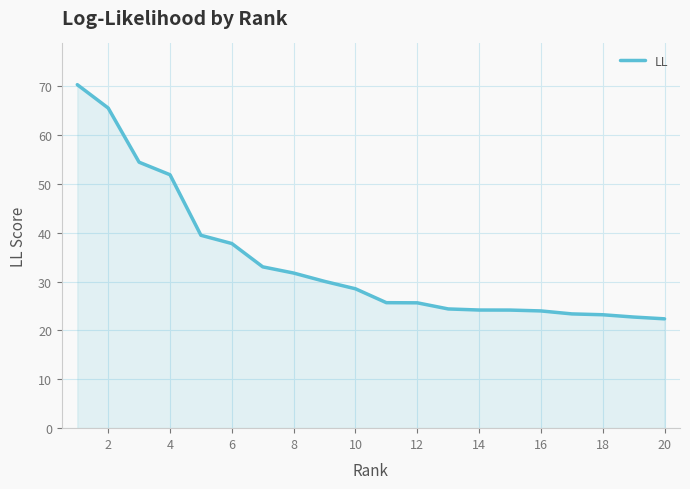

What is the greatest value displayed?

70.3